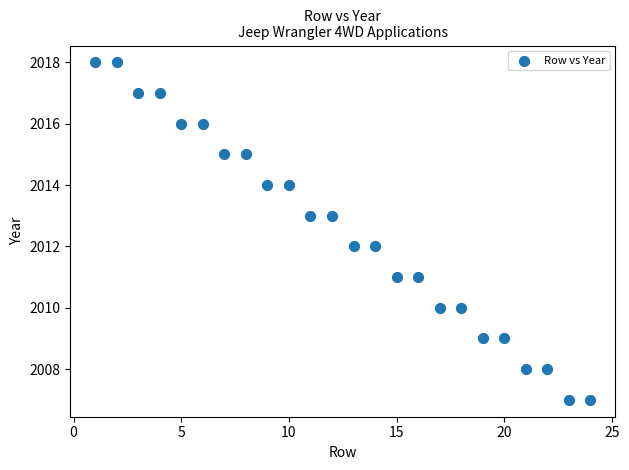

What is the range of Y values (max minus min)?

11